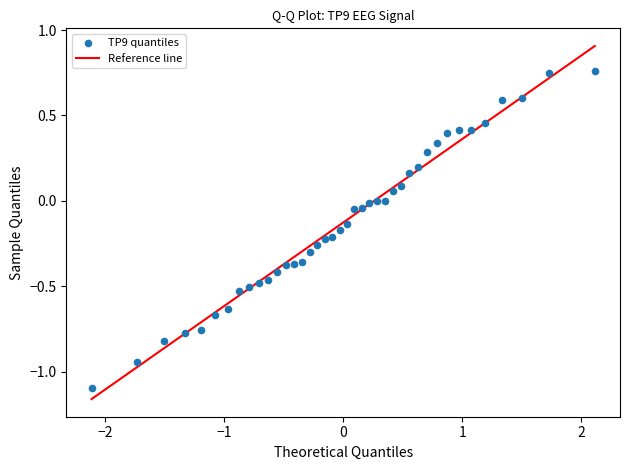

What is the range of X values (max minus min)?

4.2